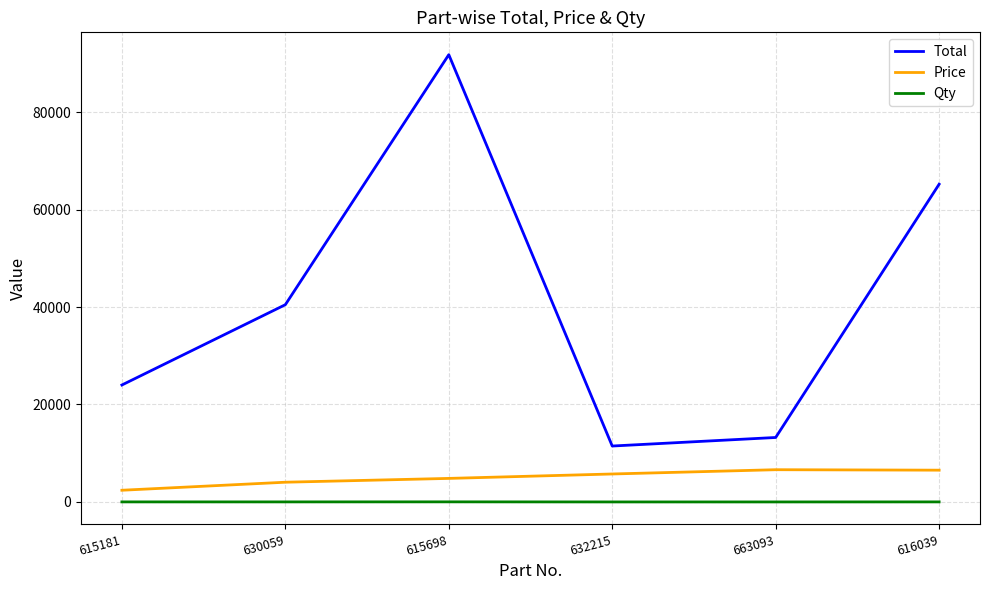

What is the sum of all Qty values?

53